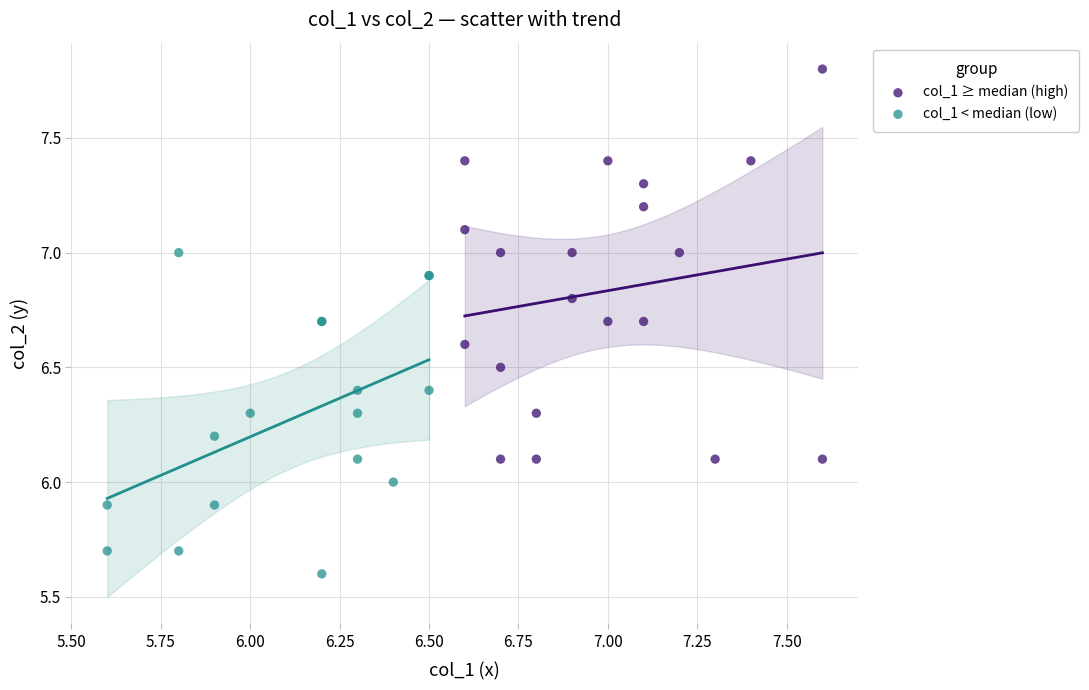

Which series reaches the minimum Y coordinate?

col_1 < median (low)